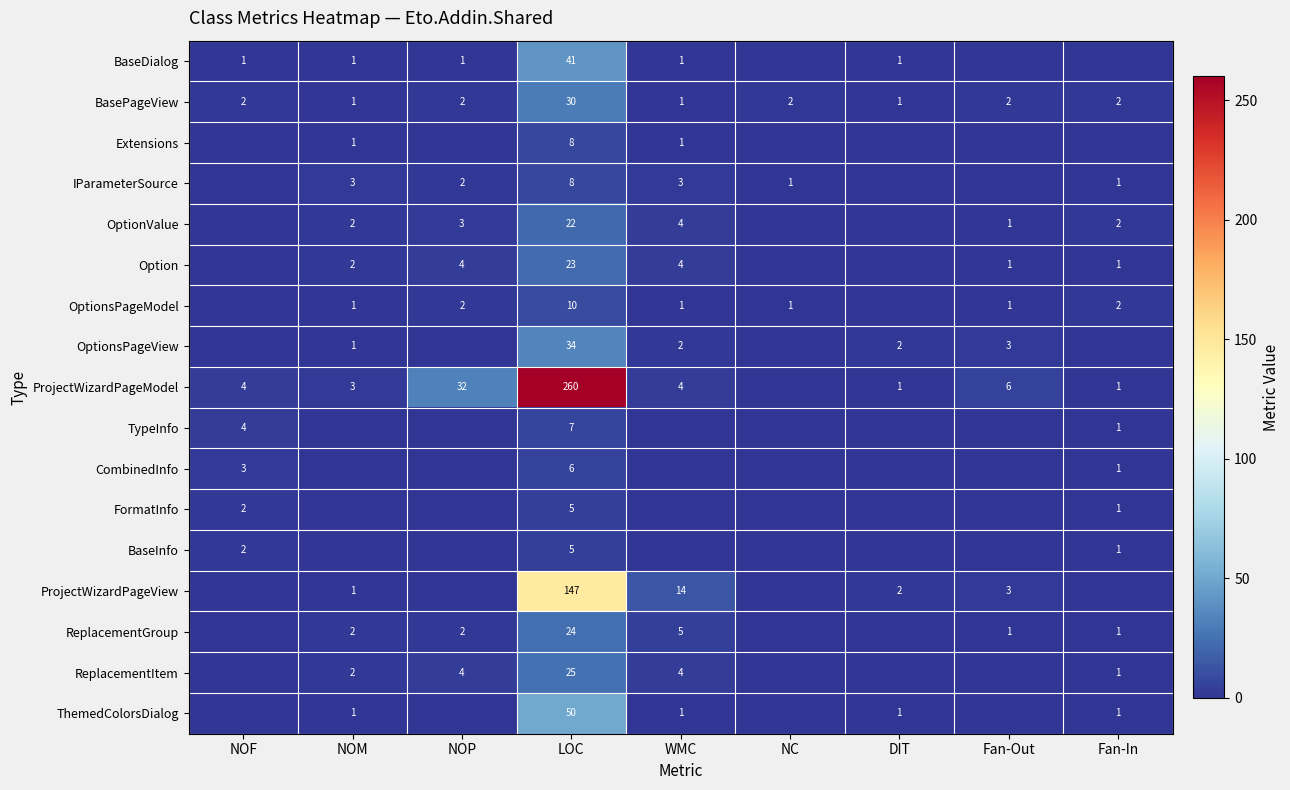

The value of IParameterSource at Fan-In is 1. True or false?

True